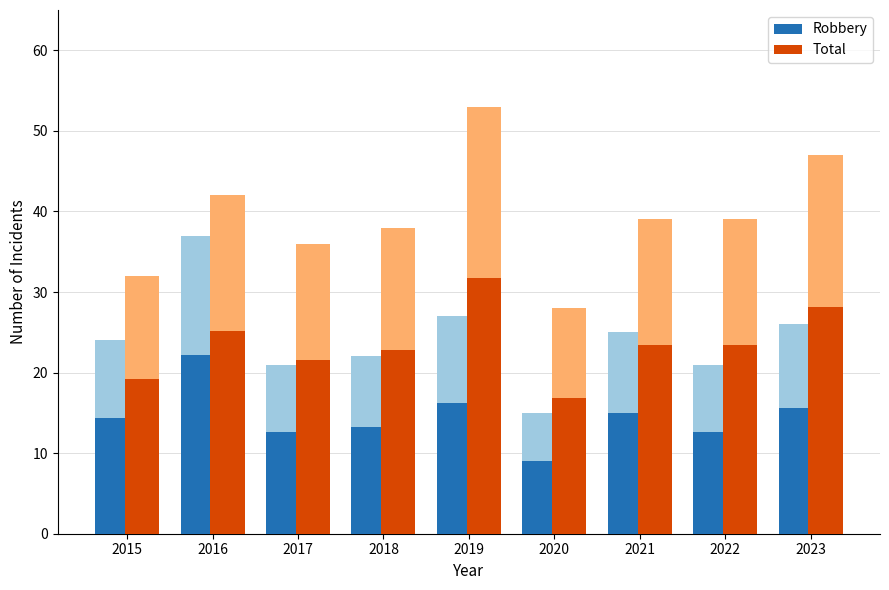

What is the value of the Total bar at the 6th from the left?

16.8